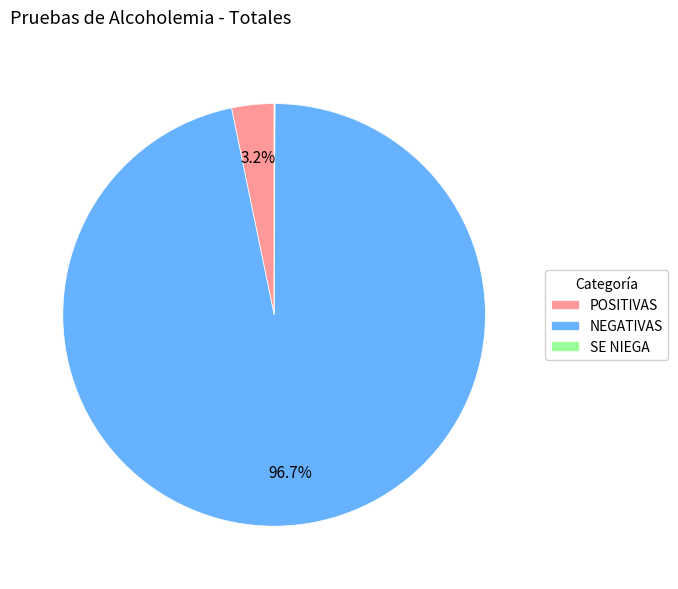

Which has a higher value, POSITIVAS or NEGATIVAS?

NEGATIVAS